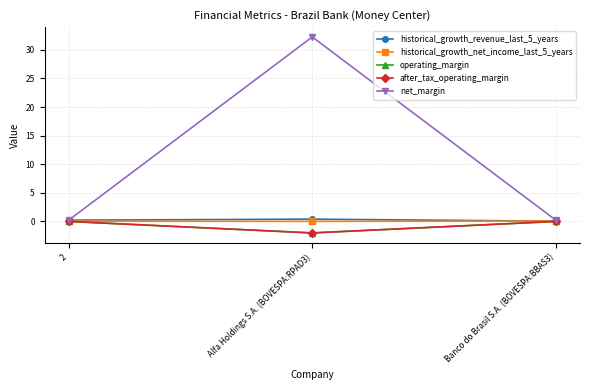

True or false: after_tax_operating_margin has a value of -3.5 at Alfa Holdings S.A. (BOVESPA:RPAD3).

False